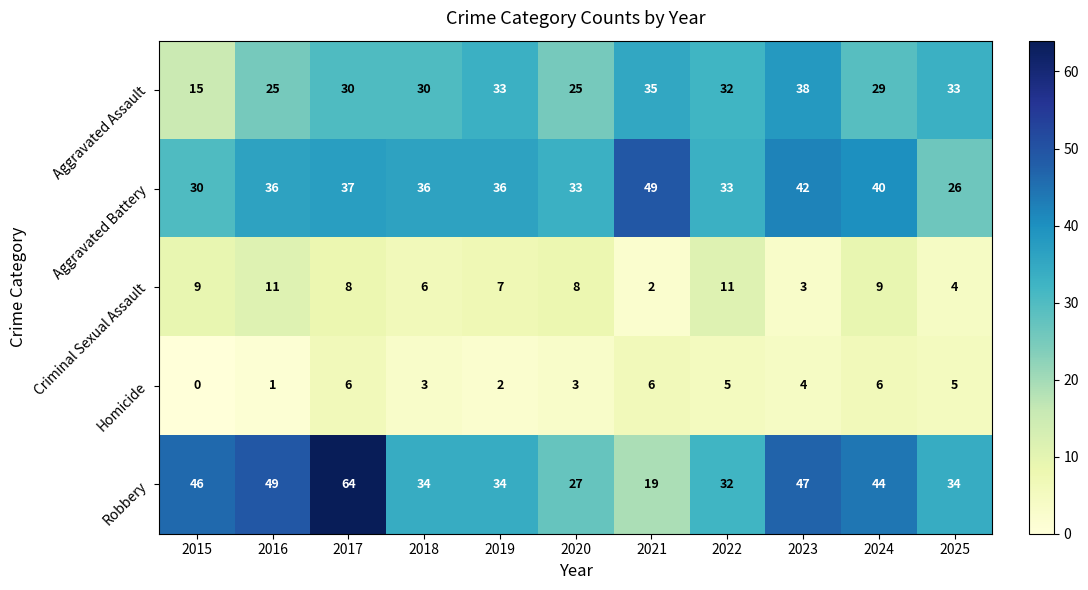

What is the approximate value of Robbery at 2019?

34